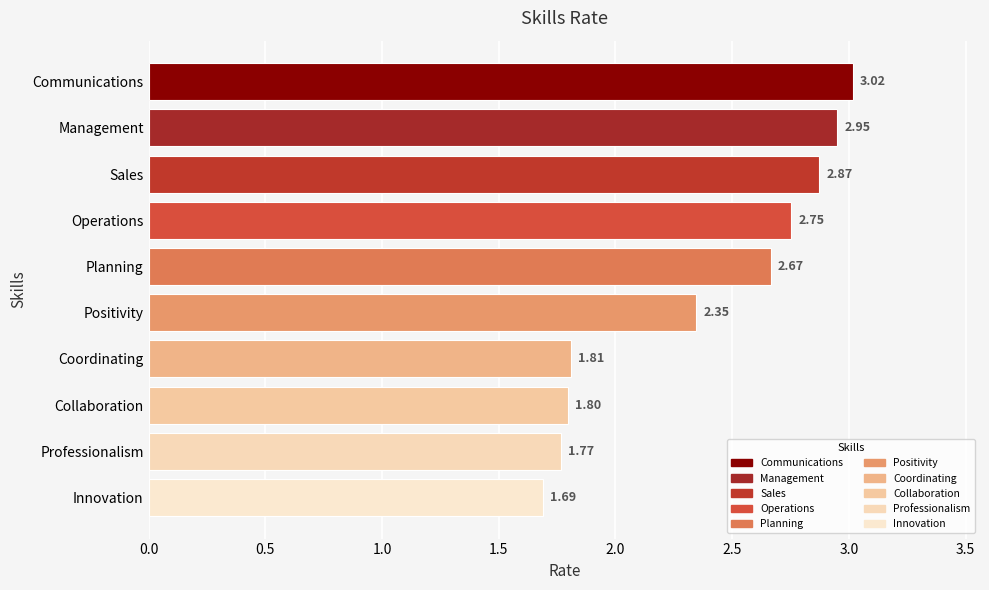

Where is the data nearest to the value 2?

Coordinating